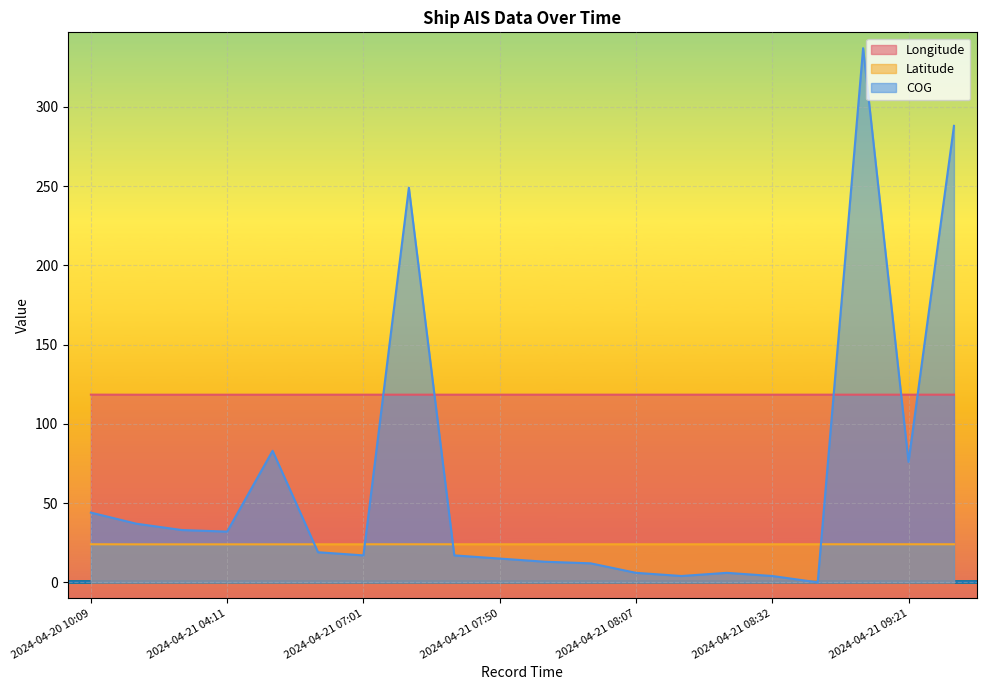

Read the Longitude value at 2024-04-21 04:03.

118.4